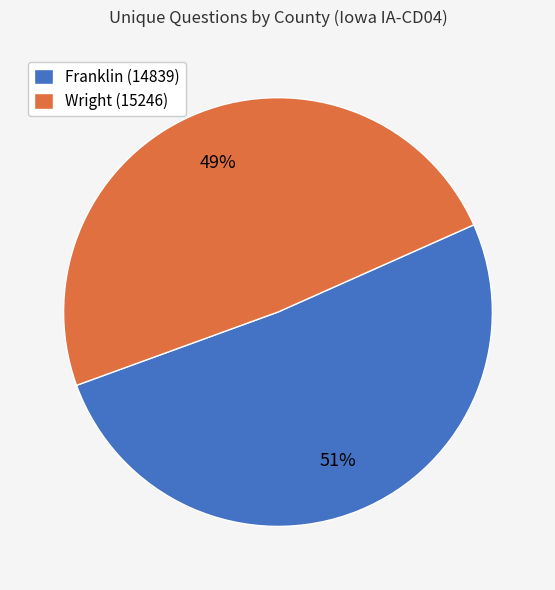

Is the sum of Wright (15246) and Franklin (14839) greater than half?

Yes